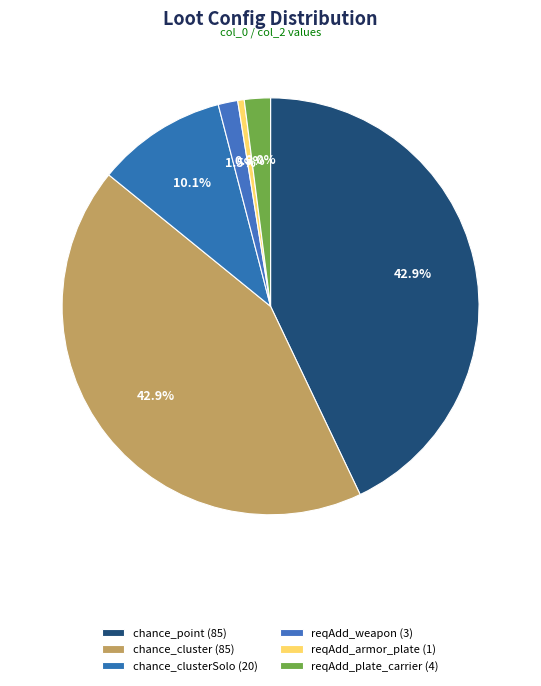

Rank the categories by value from highest to lowest.

chance_point, chance_cluster, chance_clusterSolo, reqAdd_plate_carrier, reqAdd_weapon, reqAdd_armor_plate